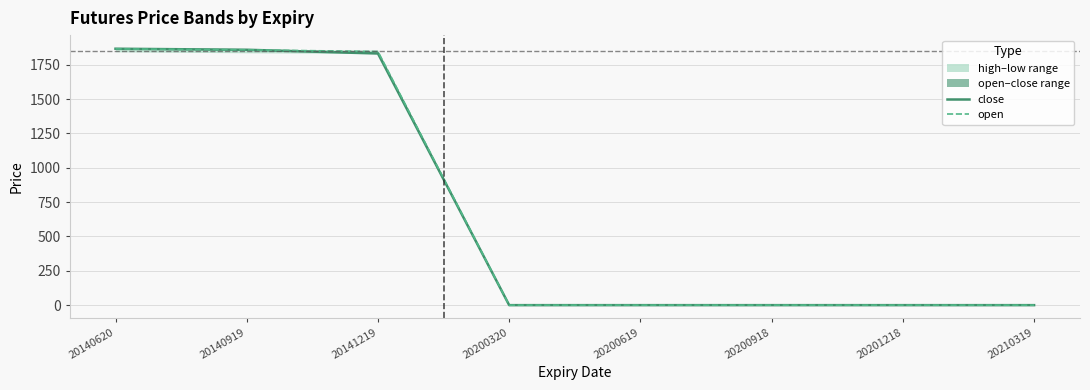

Reading right to left, extract all data points from this chart.

close: 0.0	0.0	0.0	0.0	0.0	1831.5	1858.8	1866.2
open: 0.0	0.0	0.0	0.0	0.0	1846.0	1857.8	1865.2